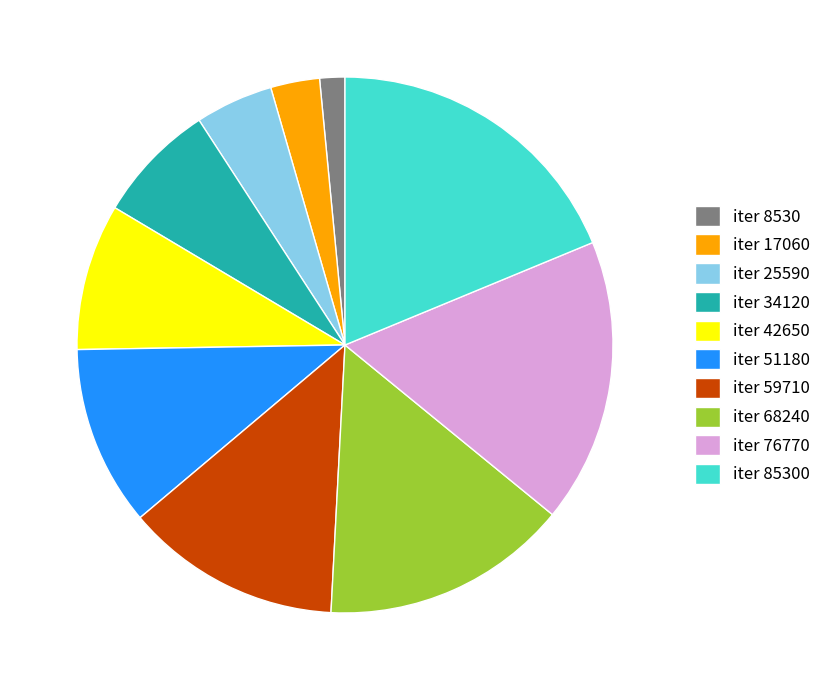

Between iter 17060 and iter 76770, which is larger?

iter 76770